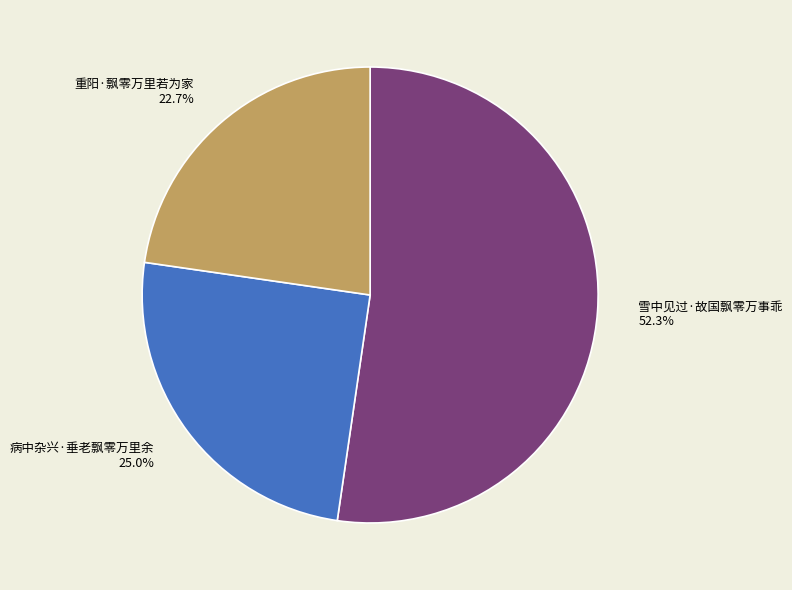

What is the largest slice in the pie chart?

雪中见过·故国飘零万事乖